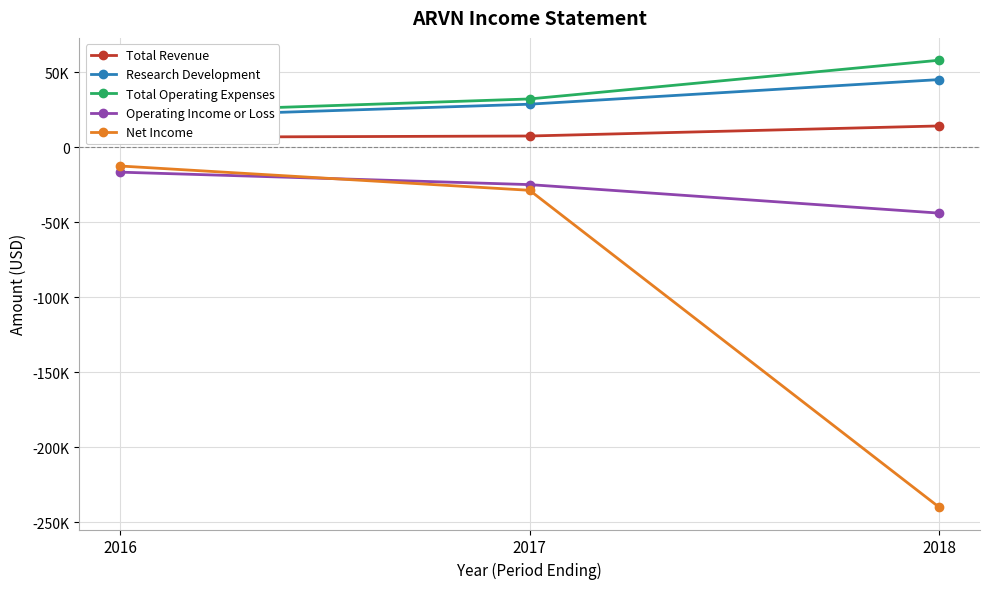

What is the sum of the Operating Income or Loss values at 2016 and 2017?

-41300